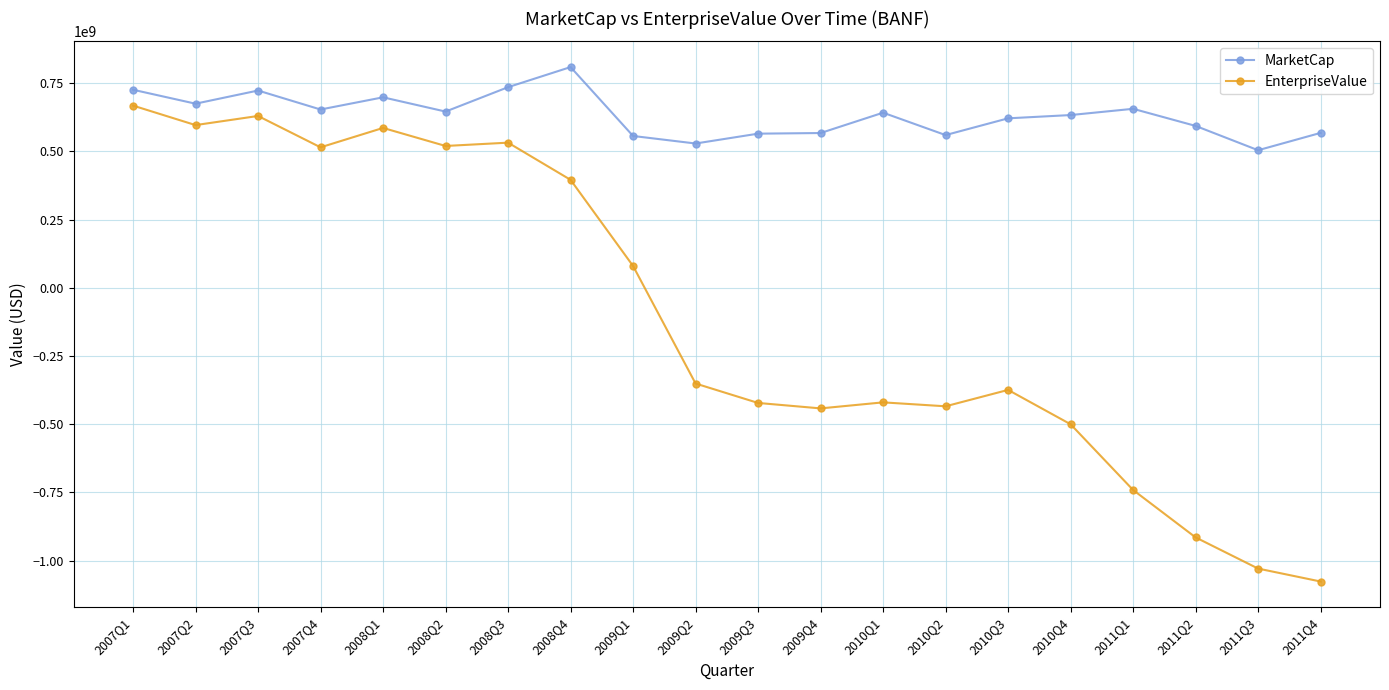

The value of EnterpriseValue at 2011Q4 is -1076924755.3. True or false?

True